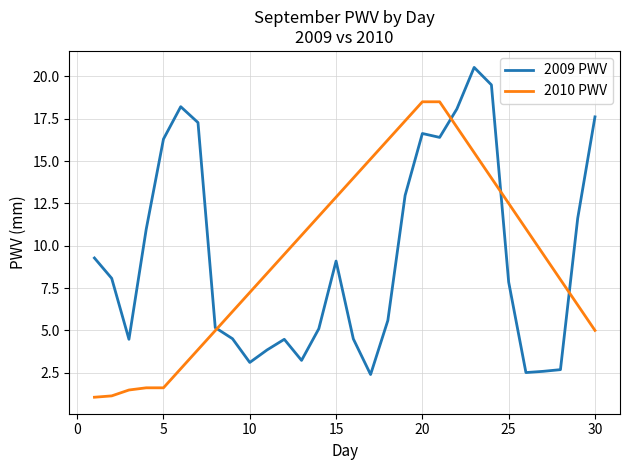

How many values in the 2009 PWV series are below 8?

15